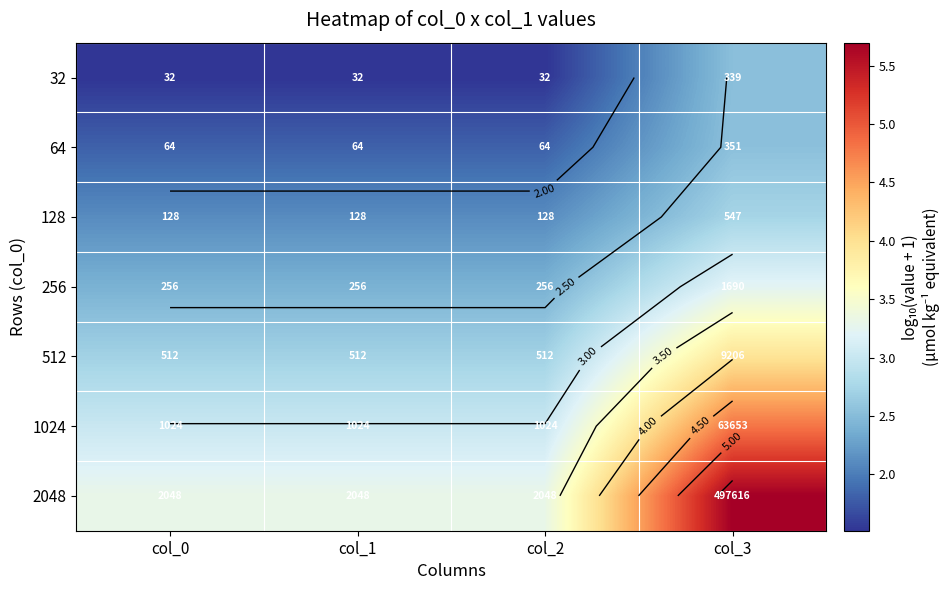

Count the 2048 values in the range 3 to 5.

3